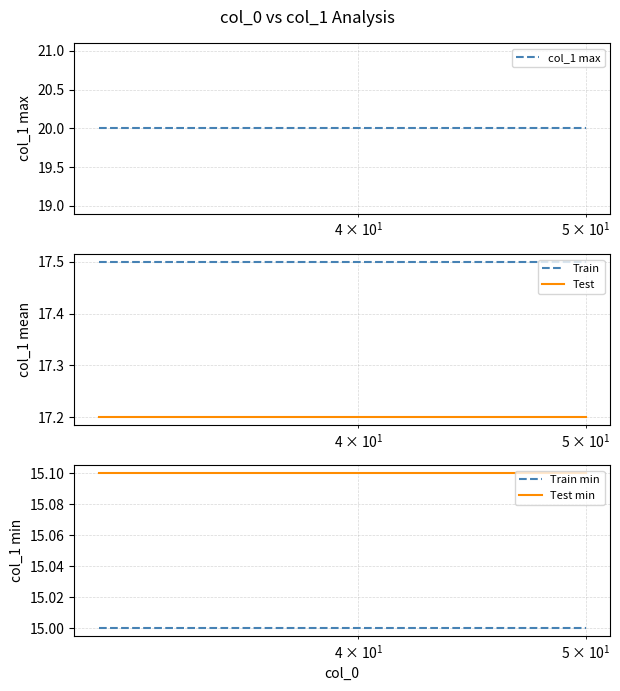

True or false: Test min and Train min intersect in this chart.

False